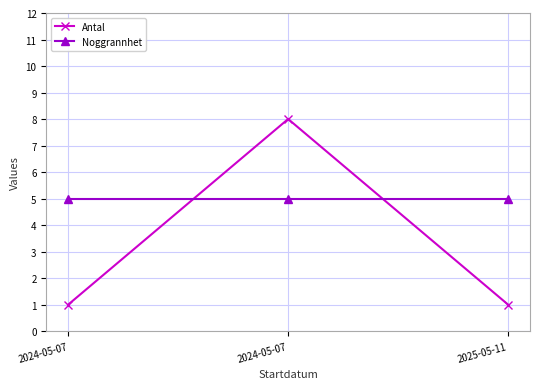

What is the maximum value shown in the chart?

8